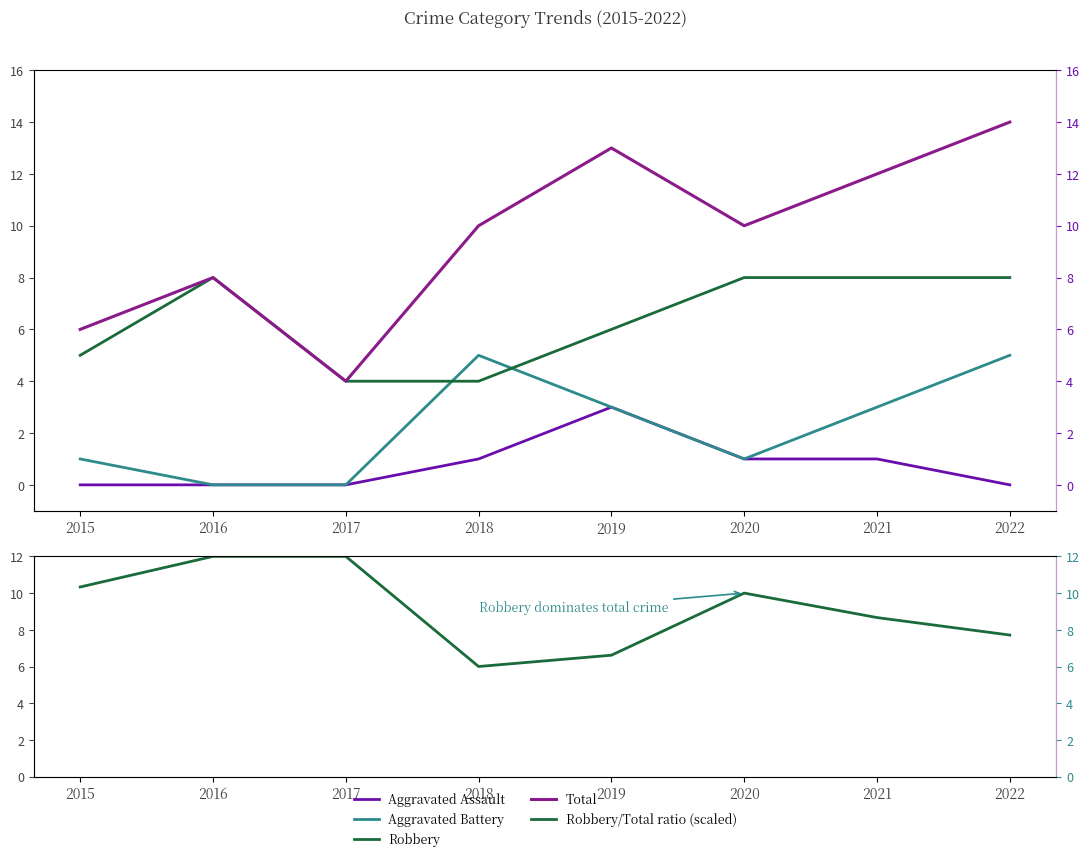

Between which two adjacent categories do Robbery/Total ratio (scaled) and Robbery first intersect?

2021 and 2022